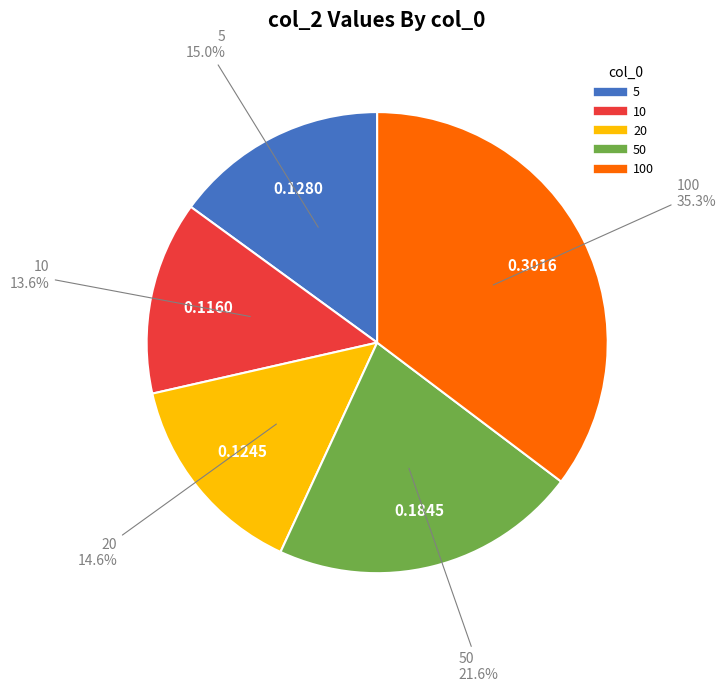

Is there a majority slice in this chart?

No